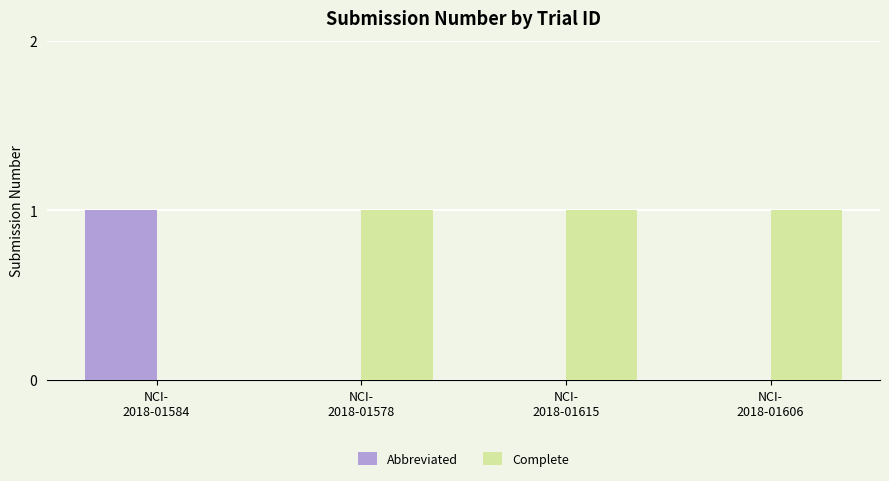

Which series has the largest total across all categories?

Complete